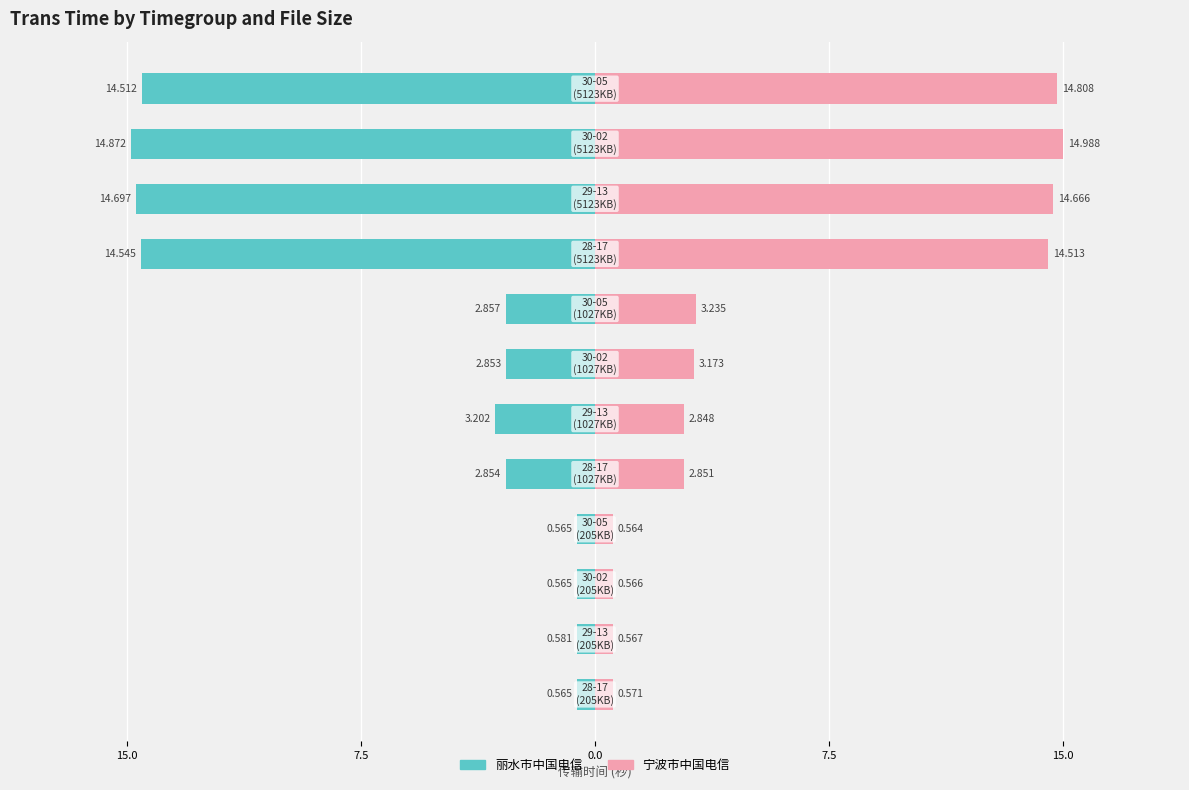

True or false: 丽水市中国电信 has a value of -2.9 at 6.

True